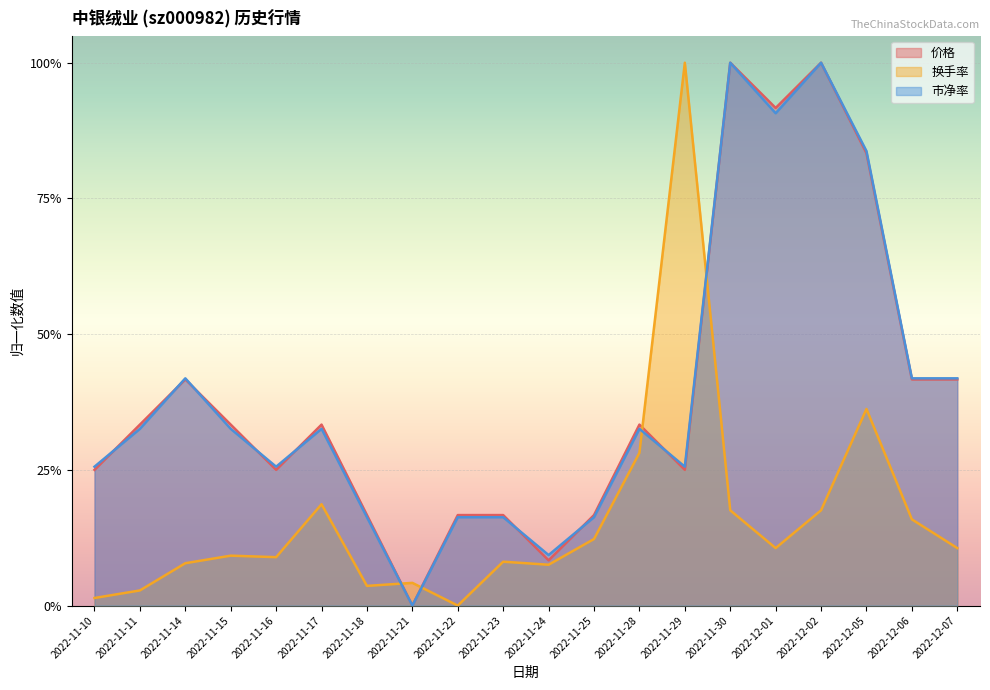

What is the total value across all series at 2022-12-05?

2.0